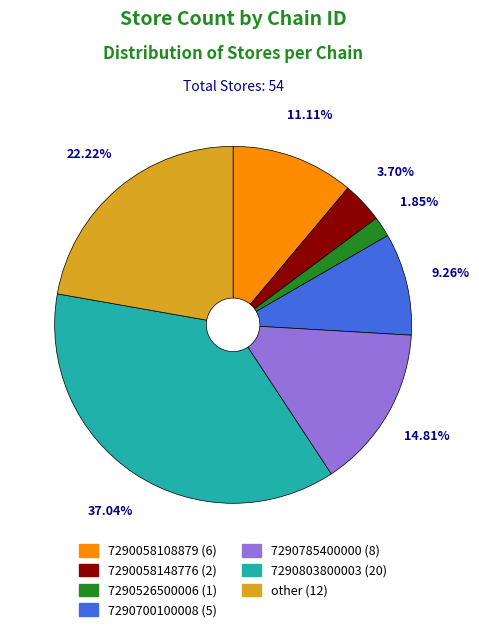

Which category has the smallest portion of the pie?

7290526500006